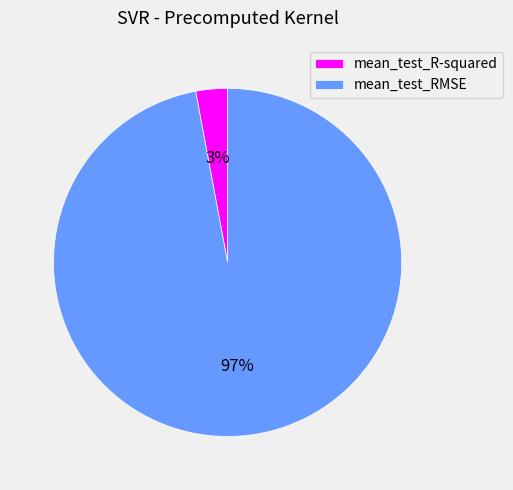

To the nearest percent, what is the difference between the mean_test_R-squared and mean_test_RMSE slice percentages?

94%